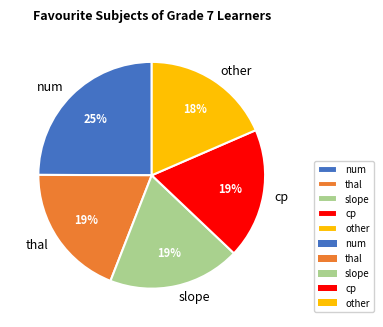

To the nearest percent, what is the difference between the num and cp slice percentages?

6%